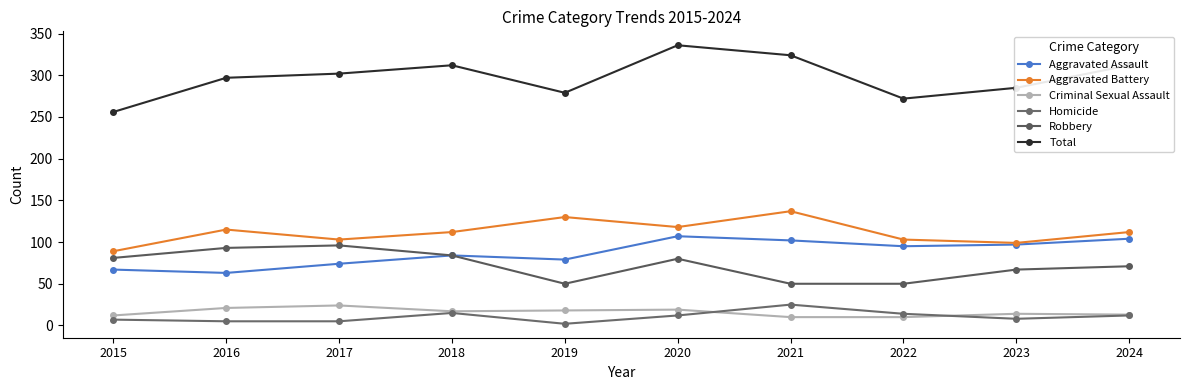

Where is the first local maximum for Aggravated Assault?

2018